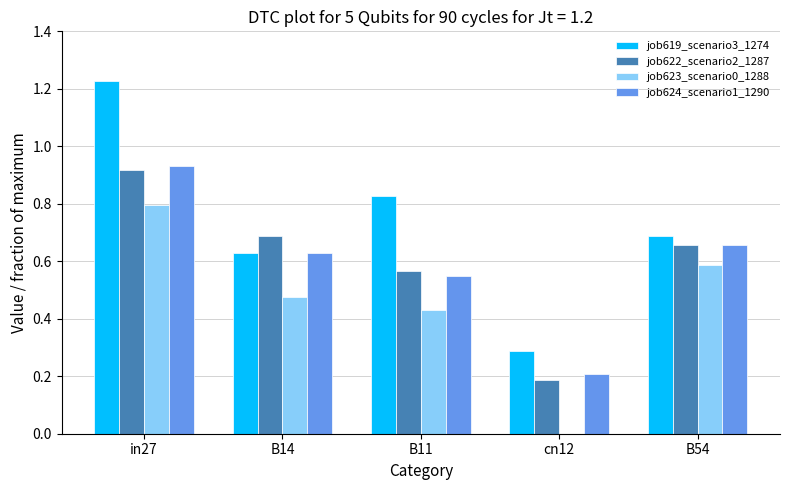

Are the bars horizontal?

No